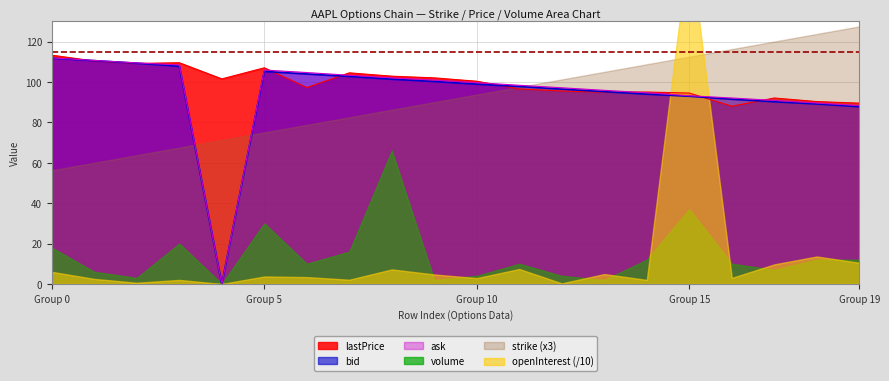

True or false: ask has a value of 31.2 at Group 5.

False